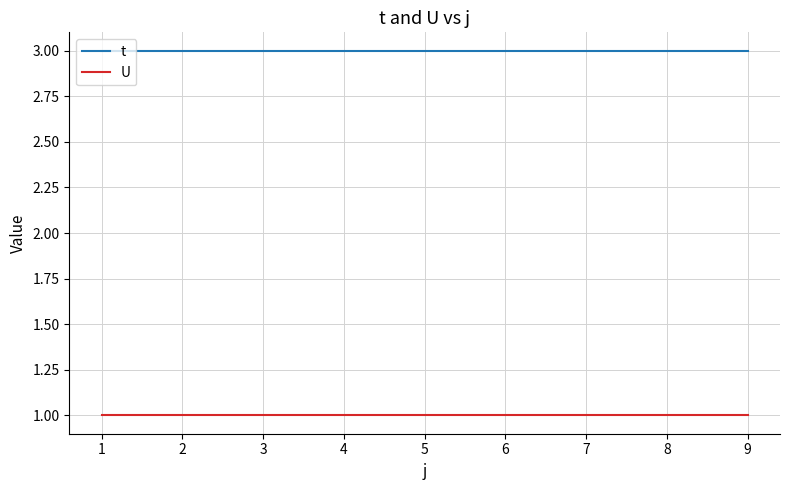

True or false: U and t intersect in this chart.

False